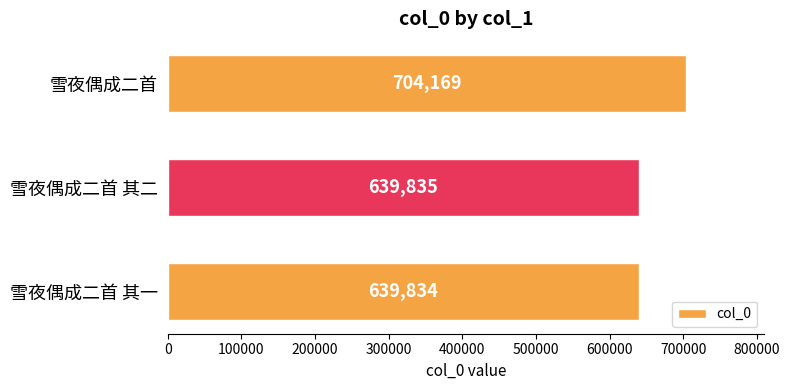

What is the change in value from 雪夜偶成二首 其二 to 雪夜偶成二首?

+64334